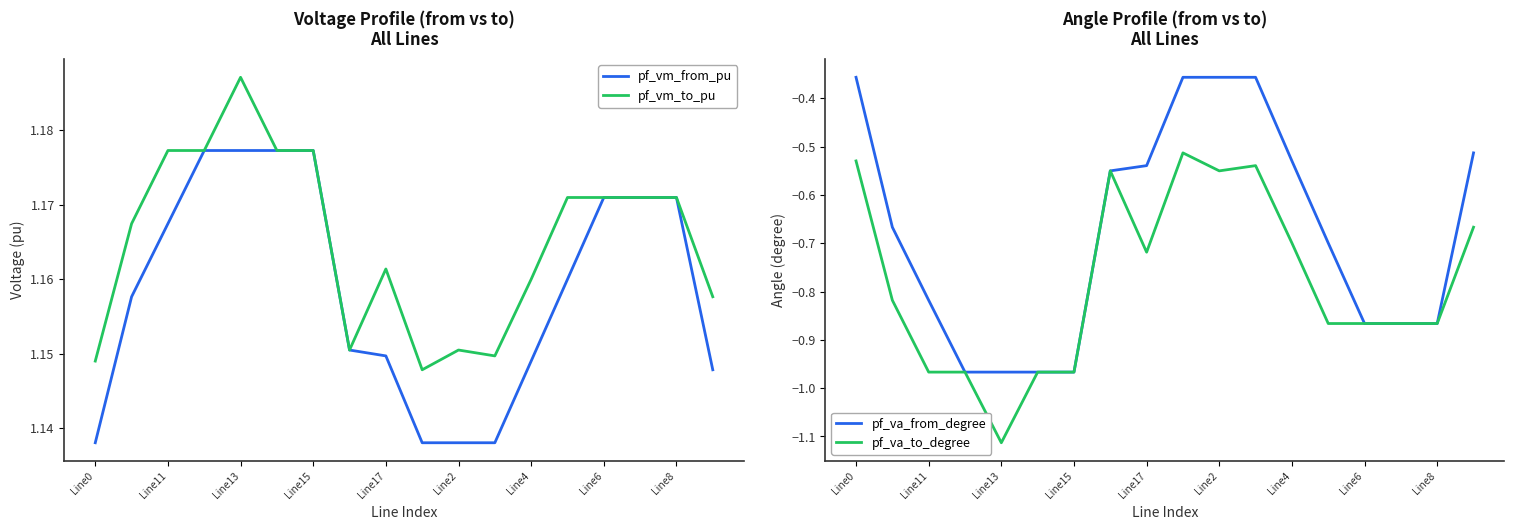

At how many categories does at least one series exceed 0?

18